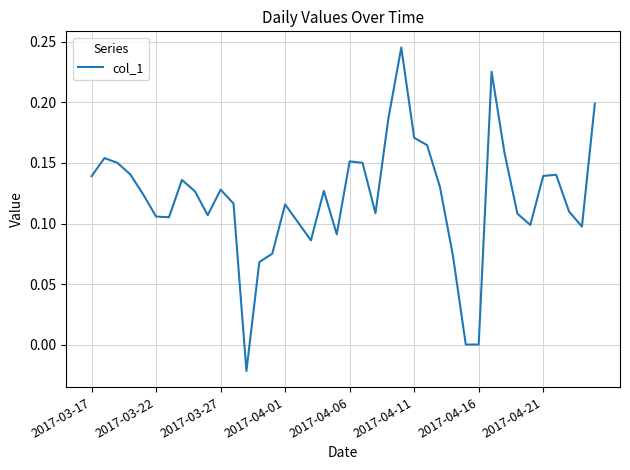

Is it true that the value at 2017-04-11 is 0.3?

False